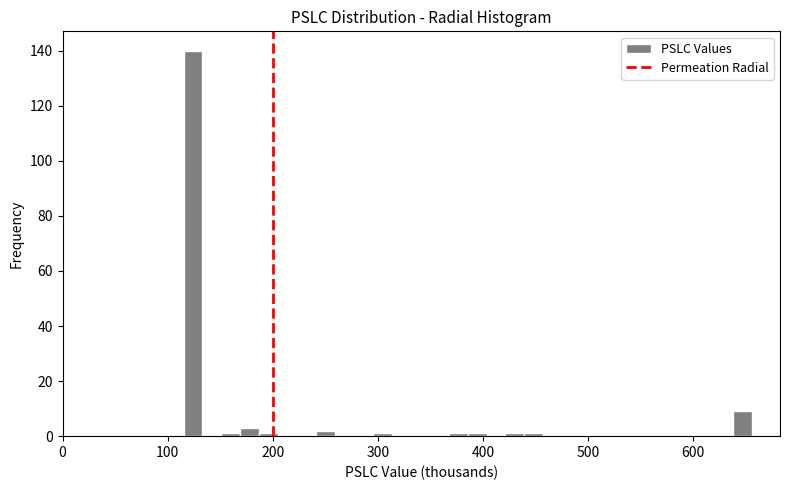

Read against the x-axis, roughly where is the centre of the tallest bar?

120